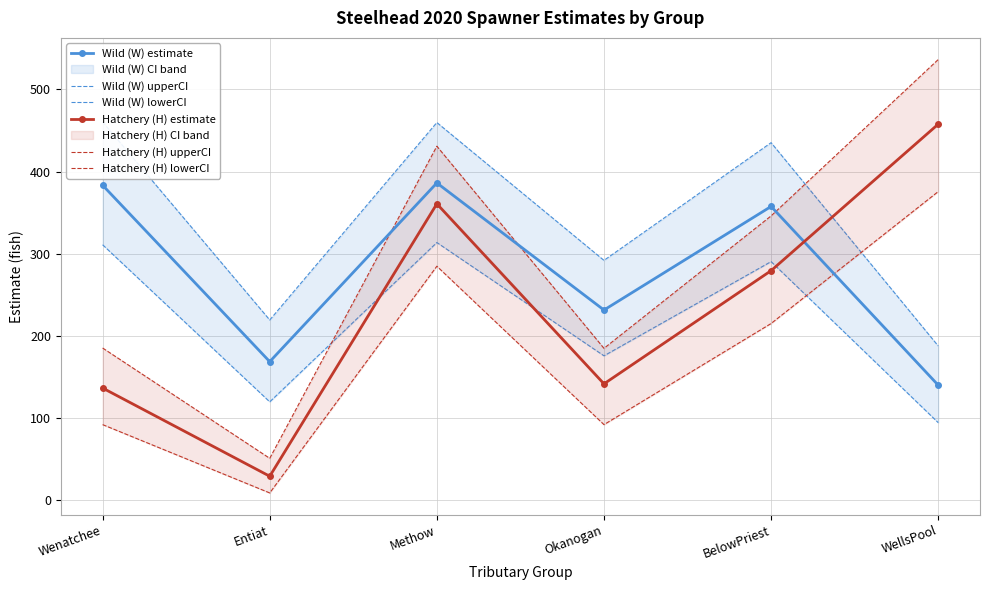

Count the number of categories in the chart.

6